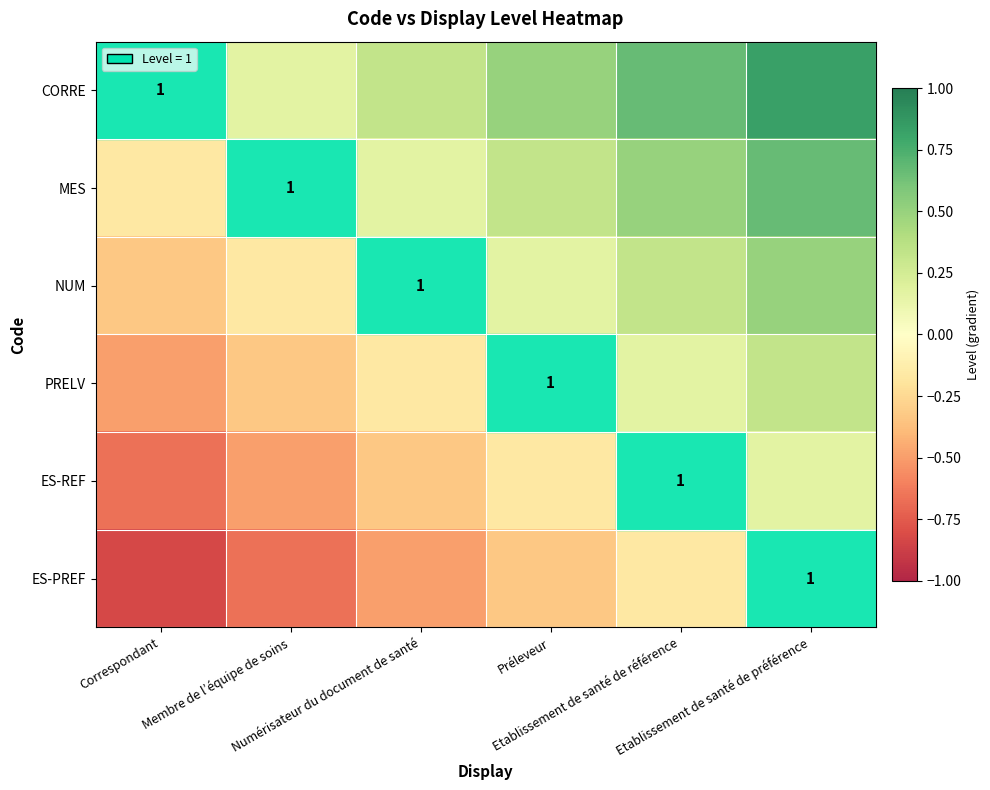

The CORRE series shows 0.5 at Numérisateur du document de santé. True or false?

False